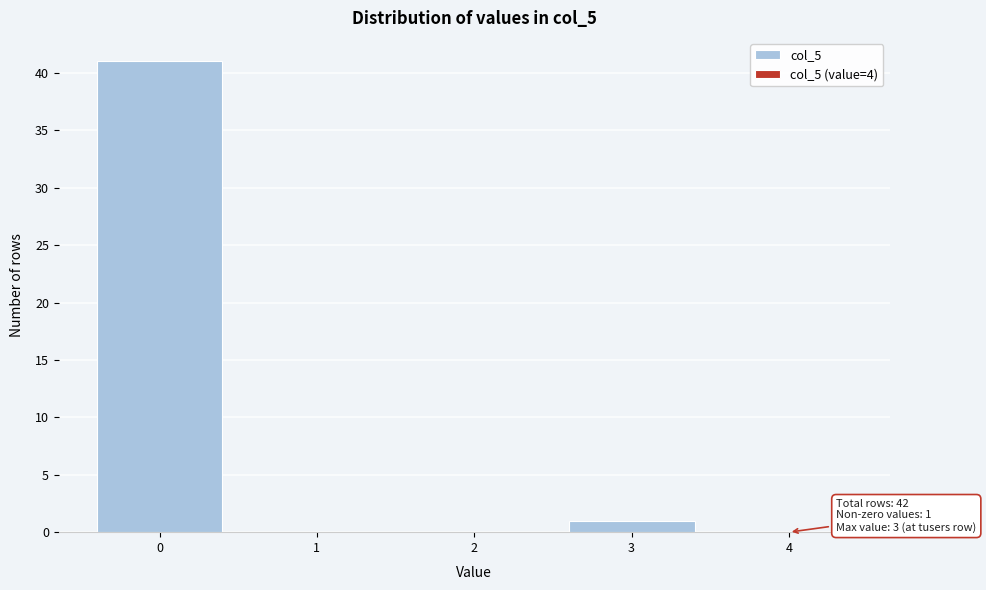

Reading left to right, list all the values displayed in this chart.

0=41	1=0	2=0	3=1	4=0